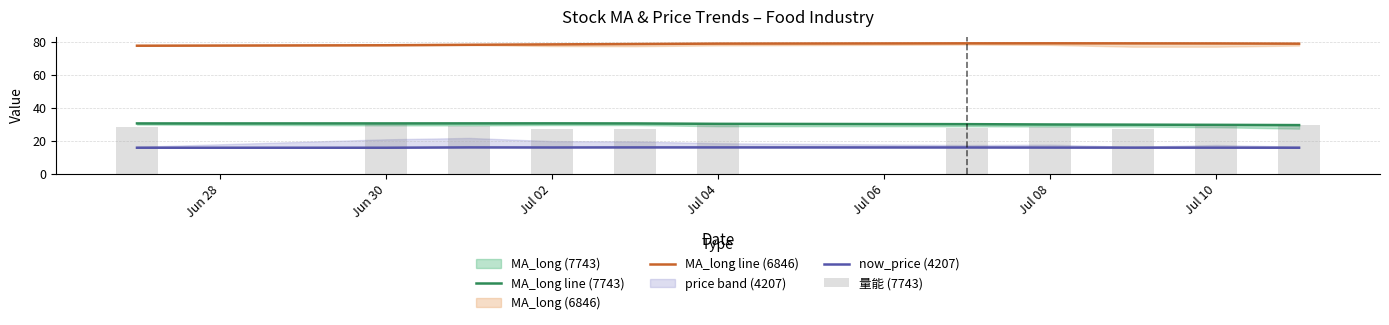

True or false: MA_long line (6846) has a value of 132.0 at Jul 02.

False